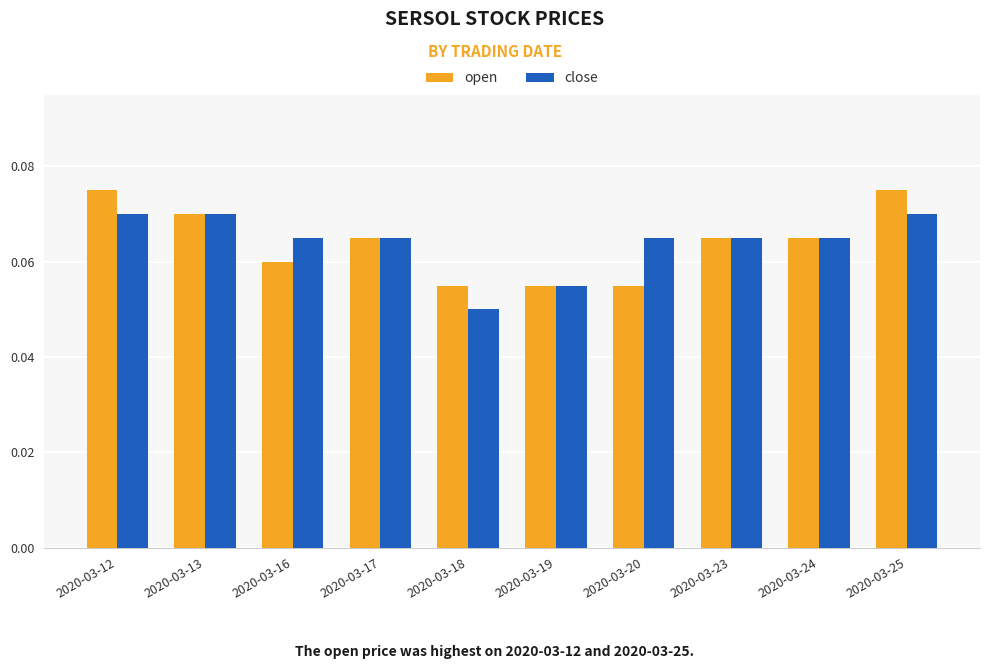

Count the number of categories in the chart.

10